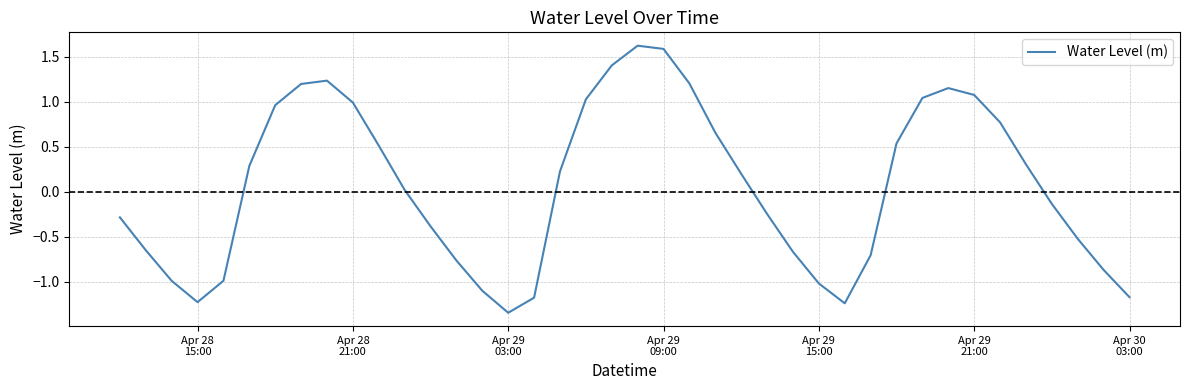

What is the difference between the maximum and minimum values?

3.0